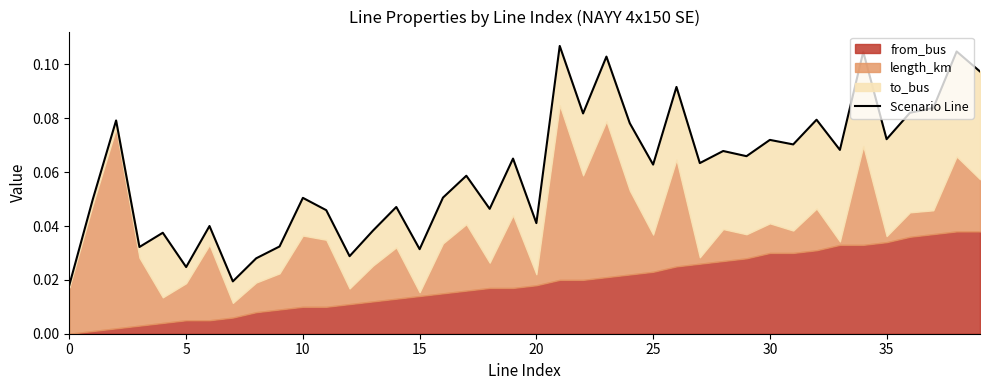

True or false: the data has more than 0 interior local peaks.

True